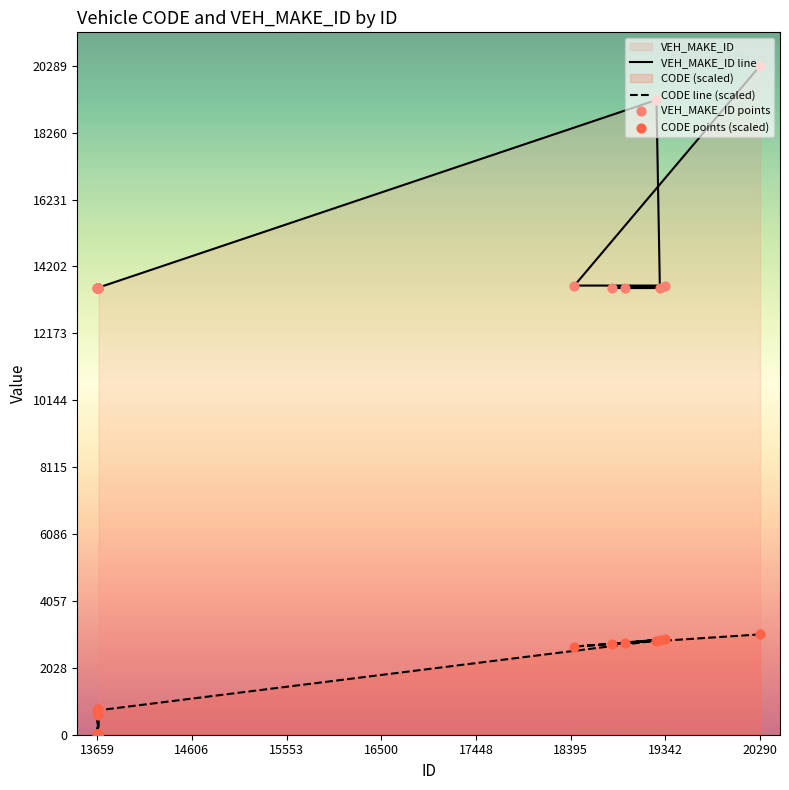

Which series has the largest total across all categories?

VEH_MAKE_ID line